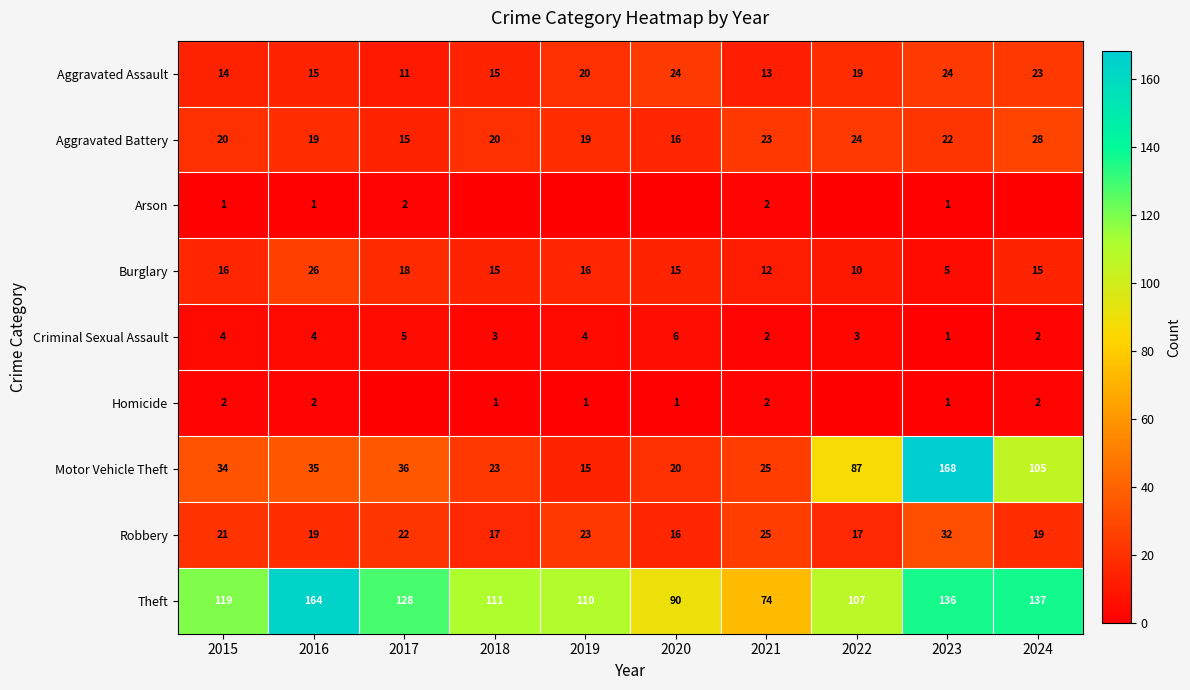

Which label corresponds to the largest value in the chart?

2023